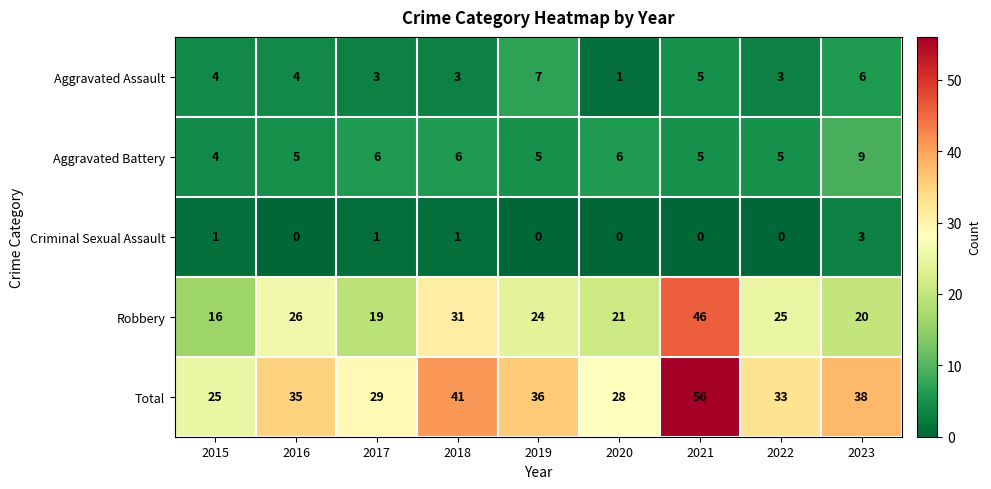

What is the average value of the Aggravated Assault series?

4